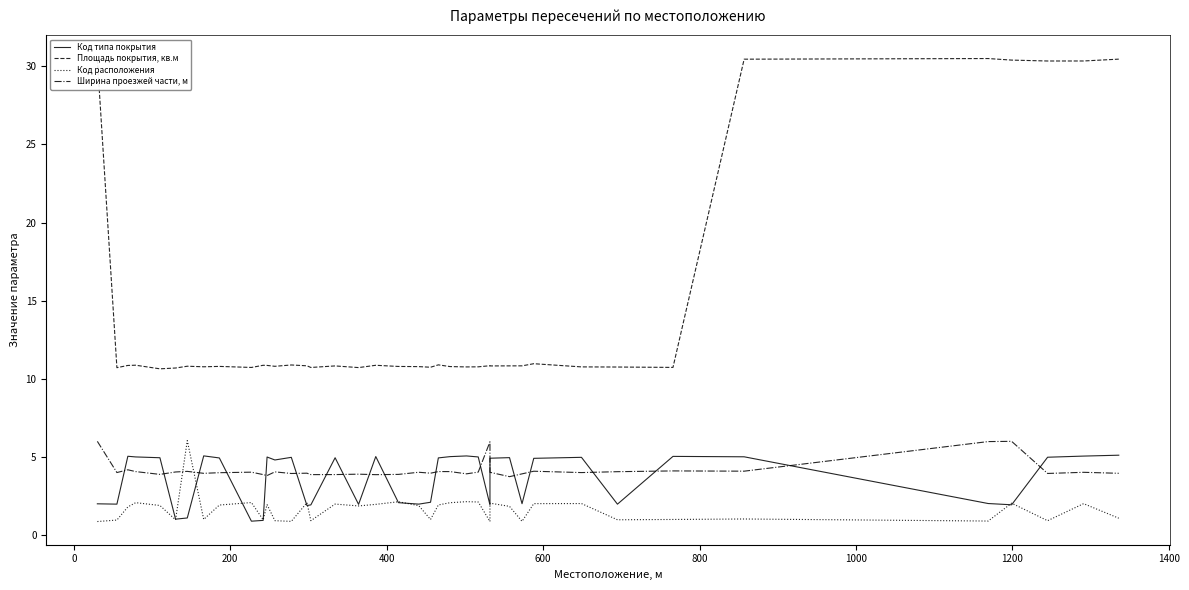

After their last crossing, which series has the higher values: Код типа покрытия or Код расположения?

Код типа покрытия